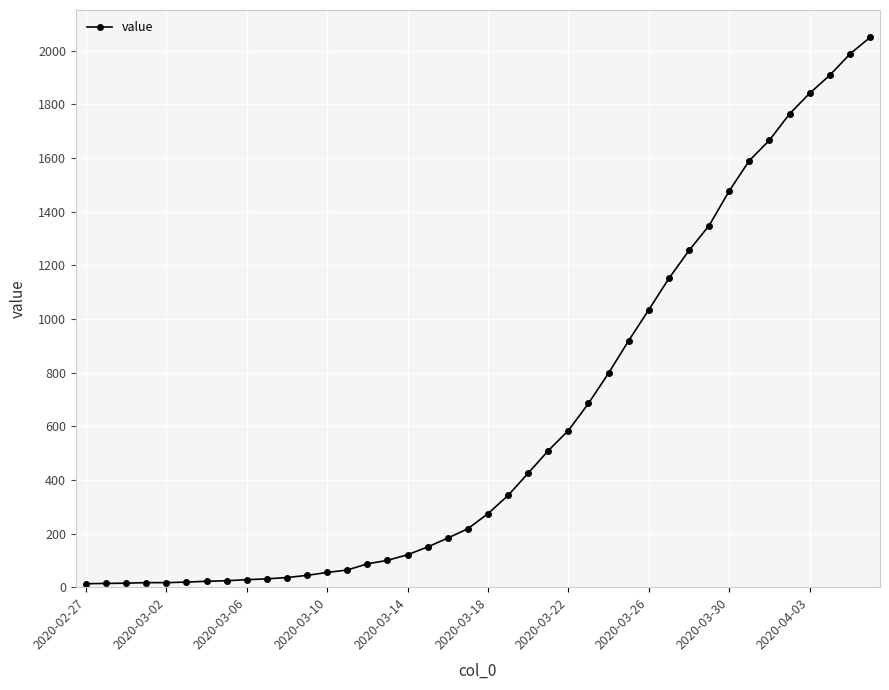

How many values are below 274?

20